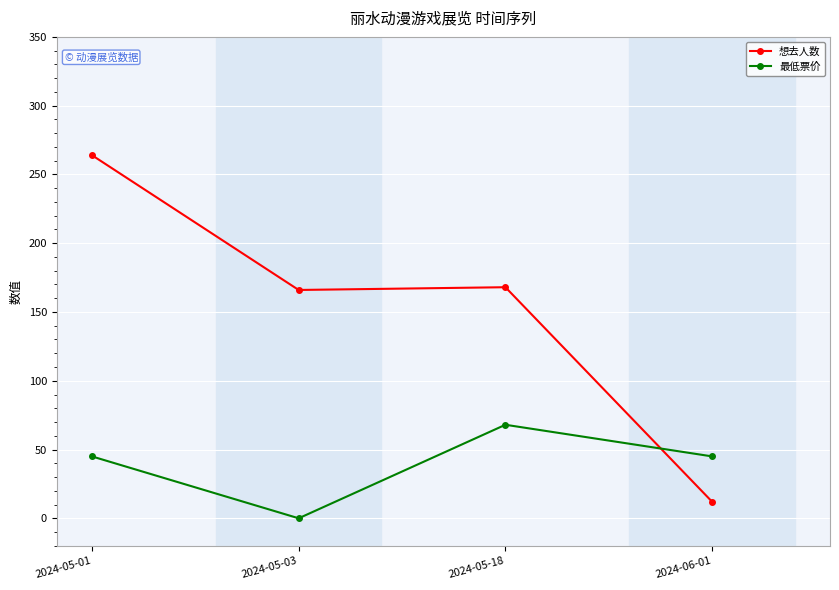

At which category does 最低票价 reach its first local peak?

2024-05-18